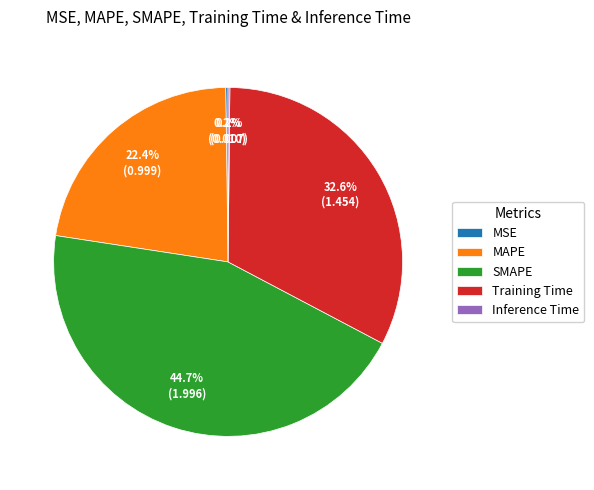

To the nearest percent, what percentage of the pie is Training Time?

33%